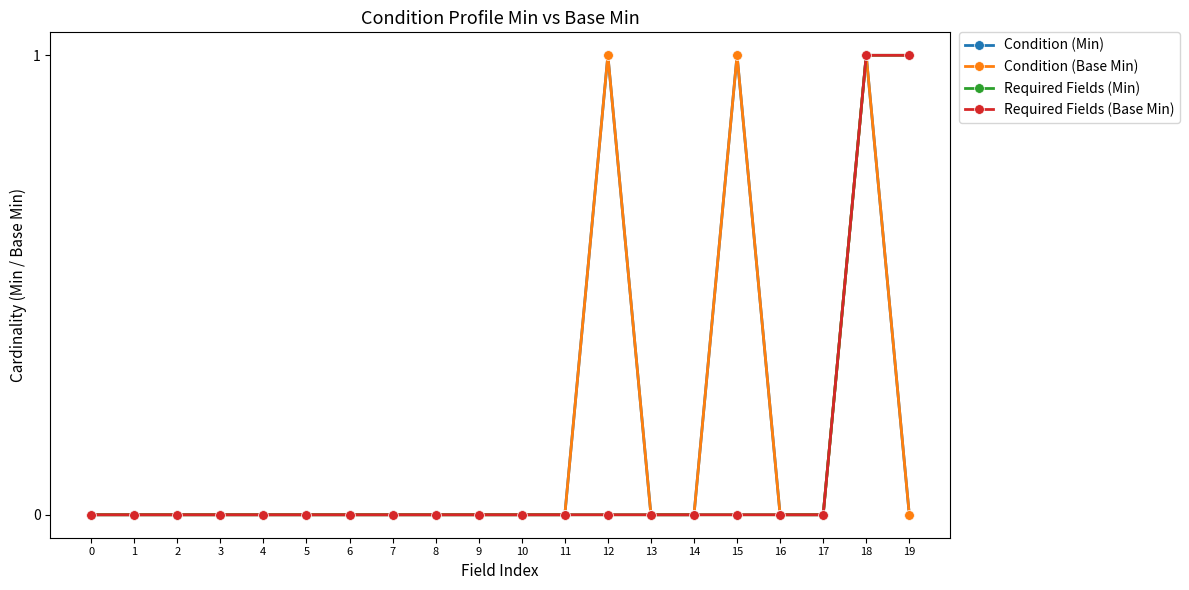

Is this an area chart (filled region under the line)?

No